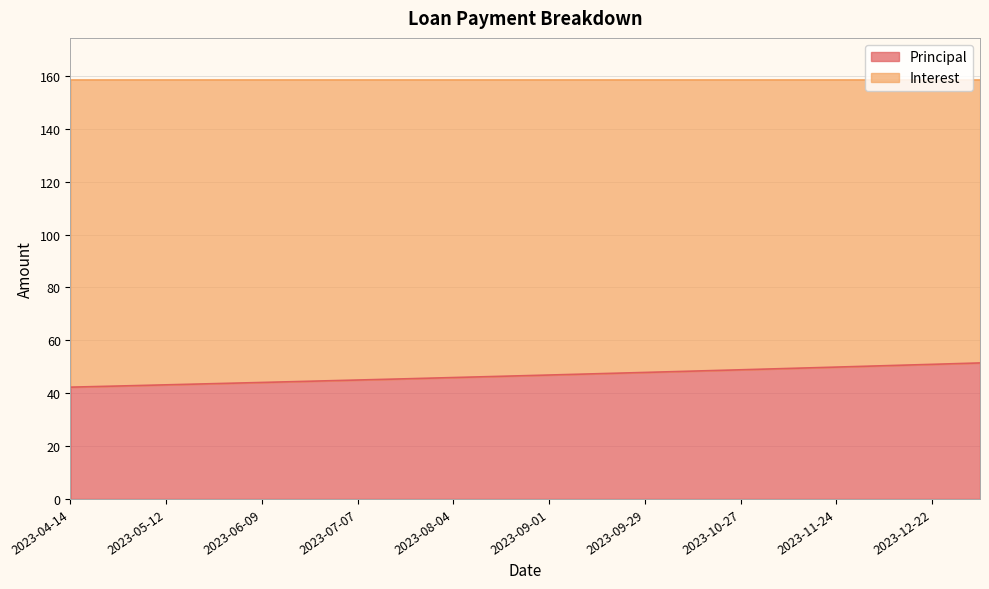

True or false: the data shows 62.3 at 2023-05-26.

False